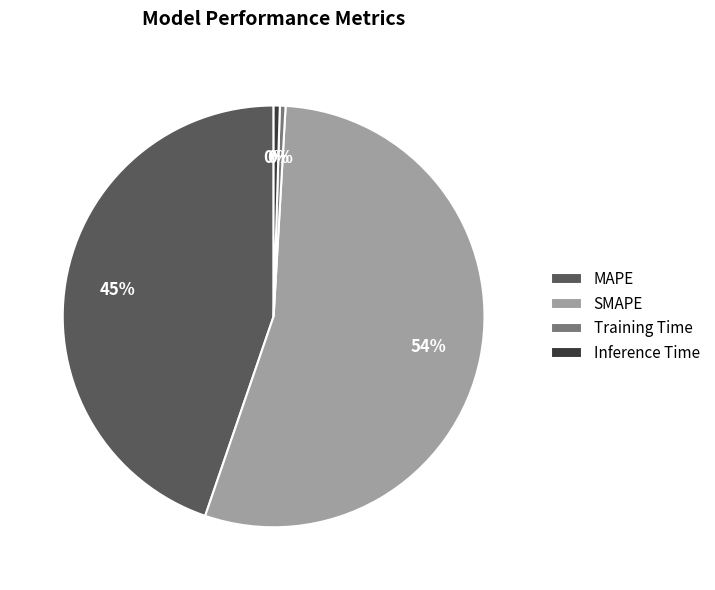

Combined, do Training Time and MAPE account for over 50%?

No